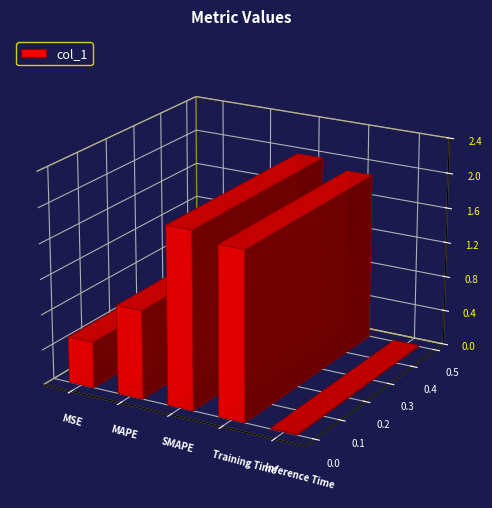

List the labels in order of value, largest first.

SMAPE, Training Time, MAPE, MSE, Inference Time